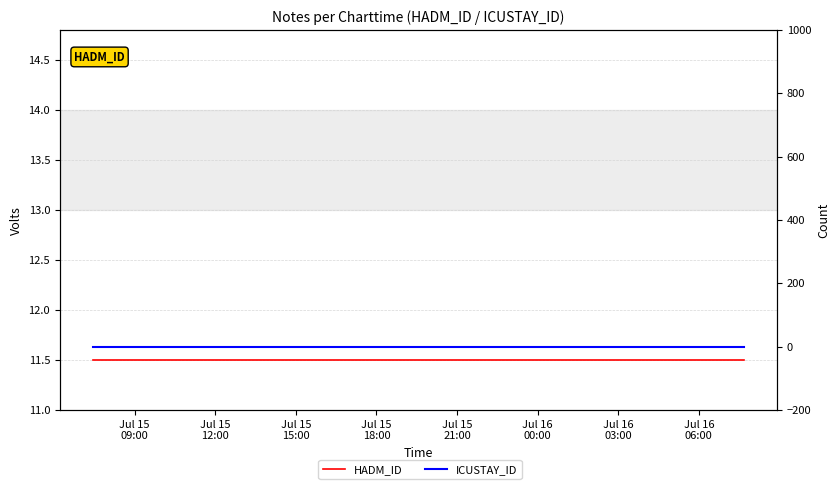

At how many categories does at least one series exceed 0?

19